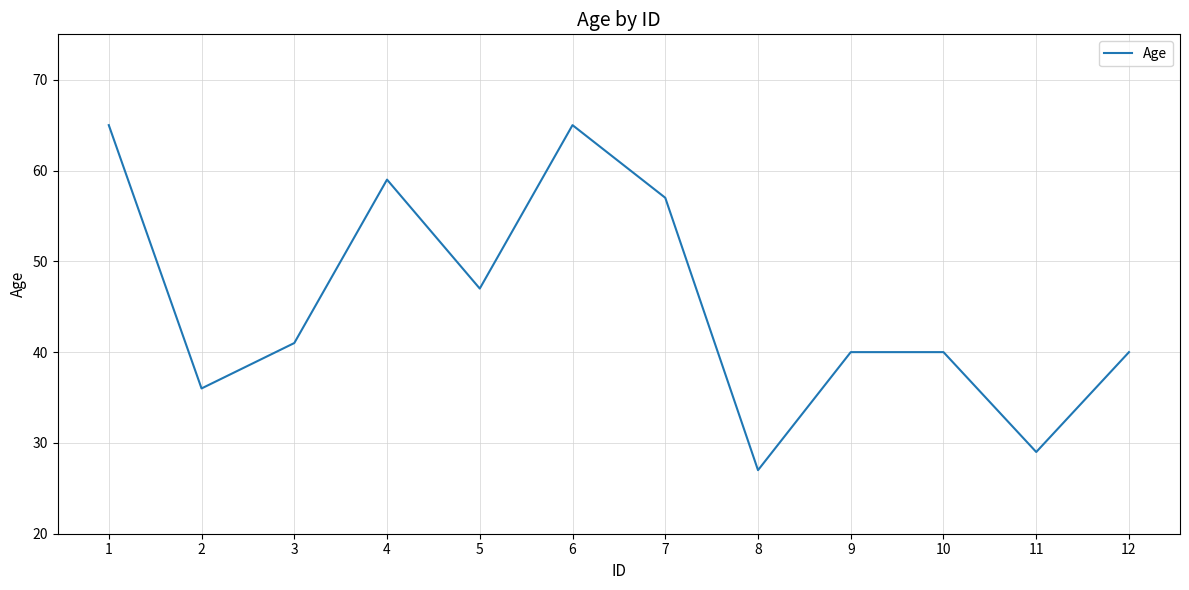

Reading left to right, what are all the values shown in this chart?

65	36	41	59	47	65	57	27	40	40	29	40